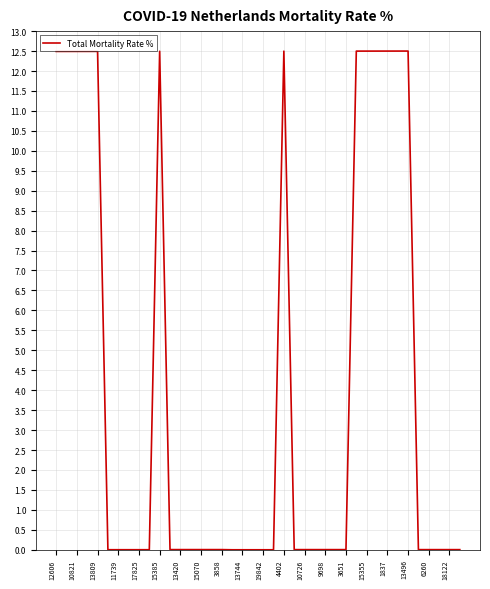

What is the difference between the maximum and minimum values?

12.5